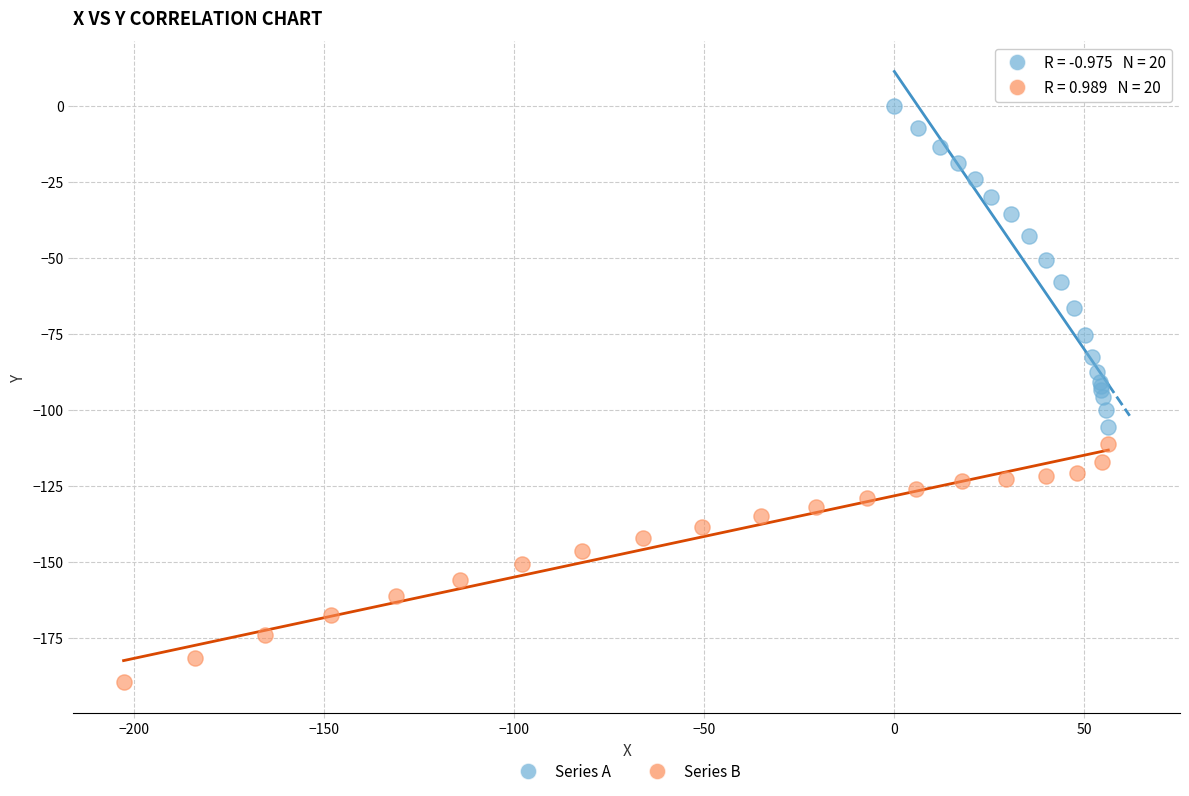

Which series contains the highest Y value?

Series A